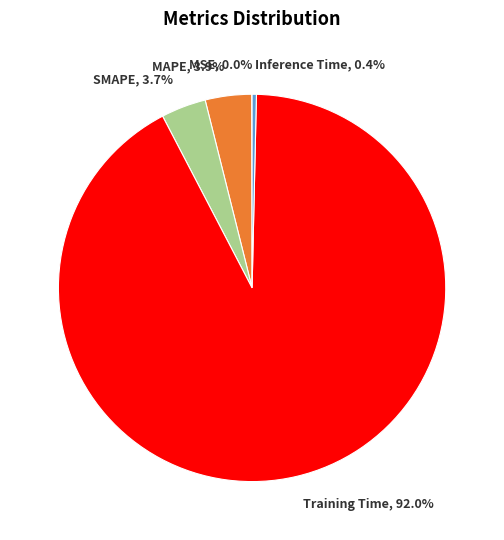

What percentage is the MAPE slice, to the nearest percent?

4%